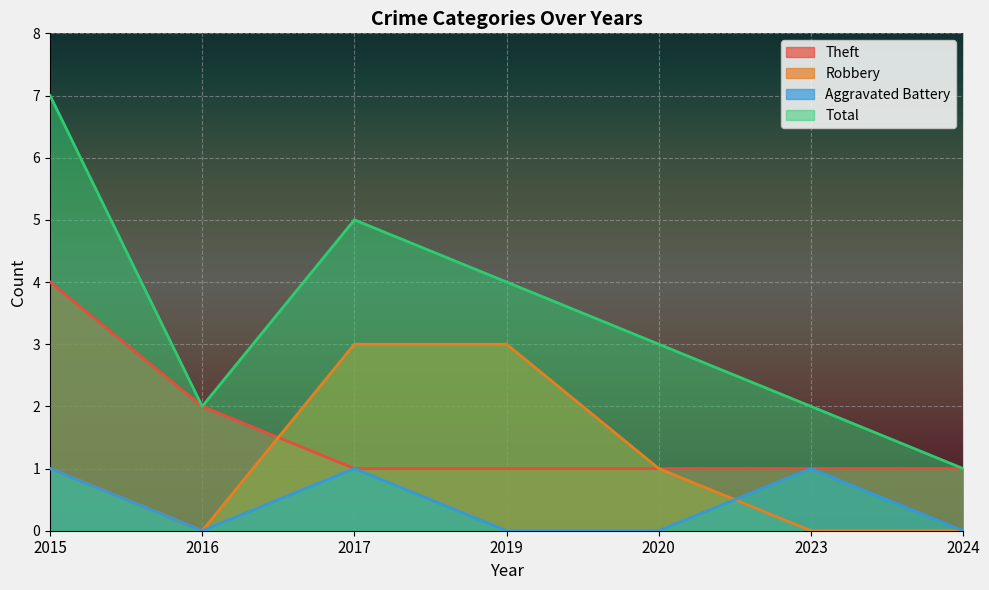

At which category does the chart reach its minimum across all series?

2016